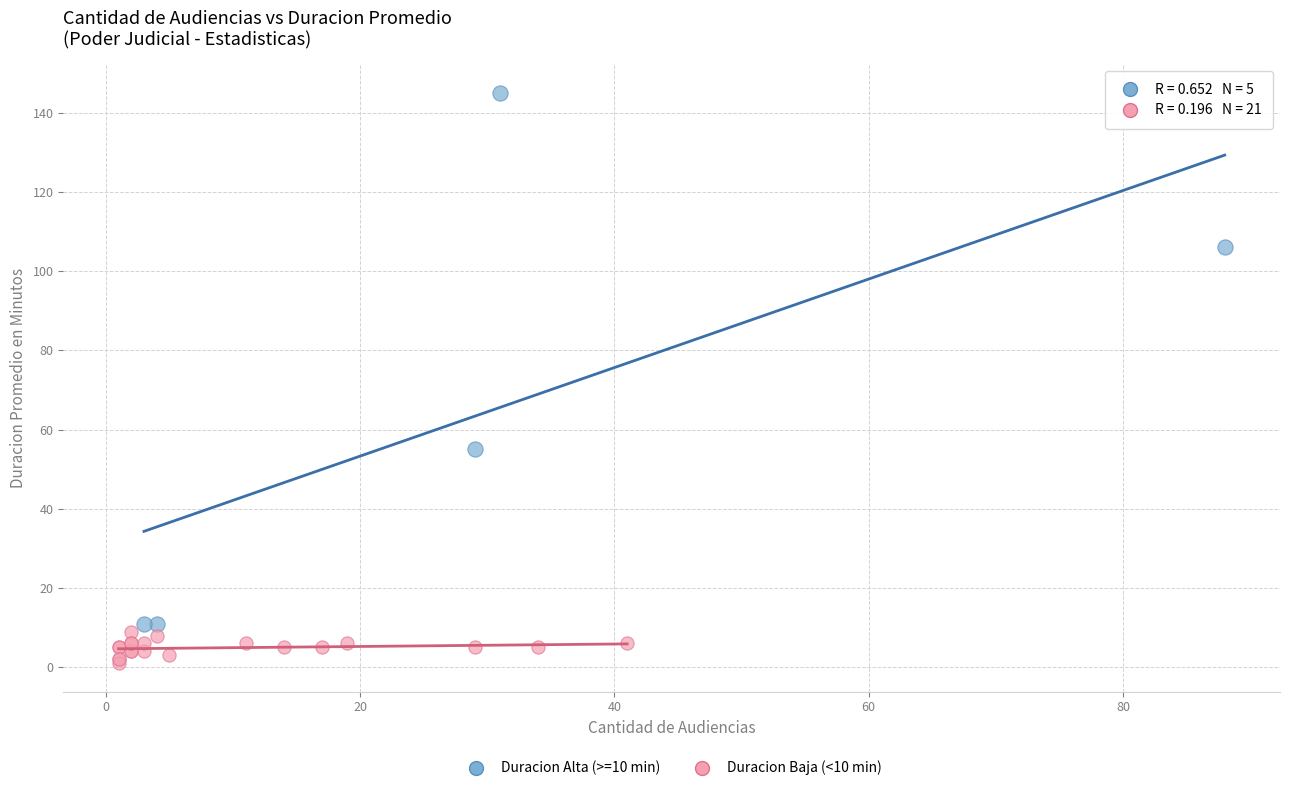

Which series has the widest spread of Y values?

Duracion Alta (>=10 min)